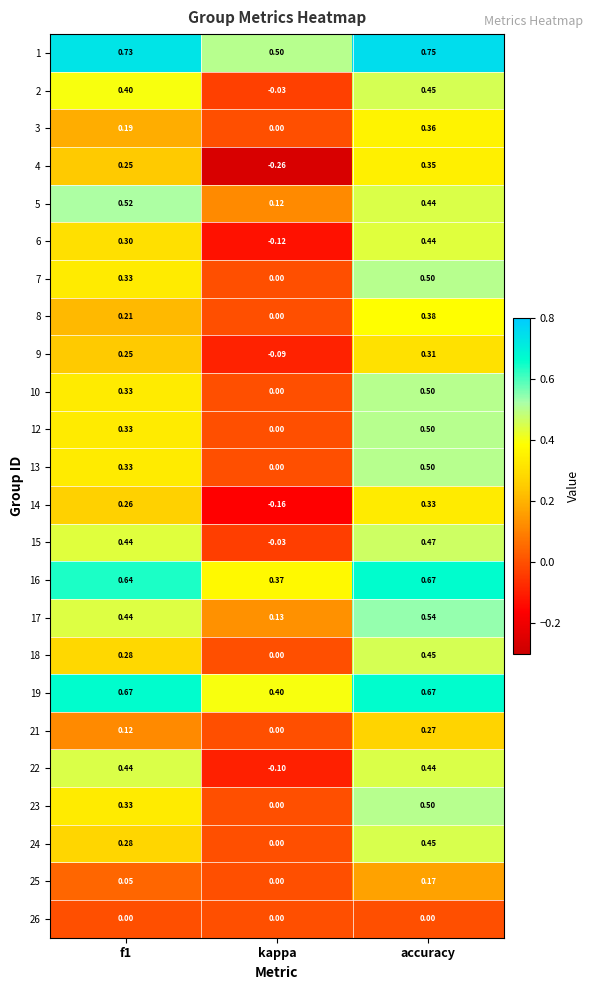

At which label is 17 closest to 0?

kappa